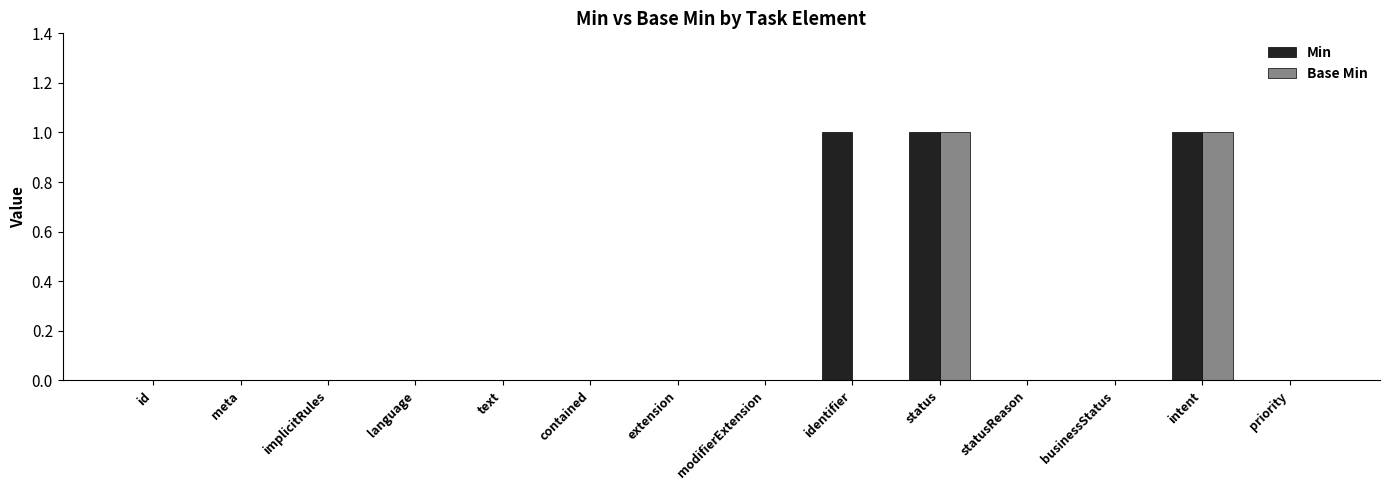

Count the number of categories in the chart.

14